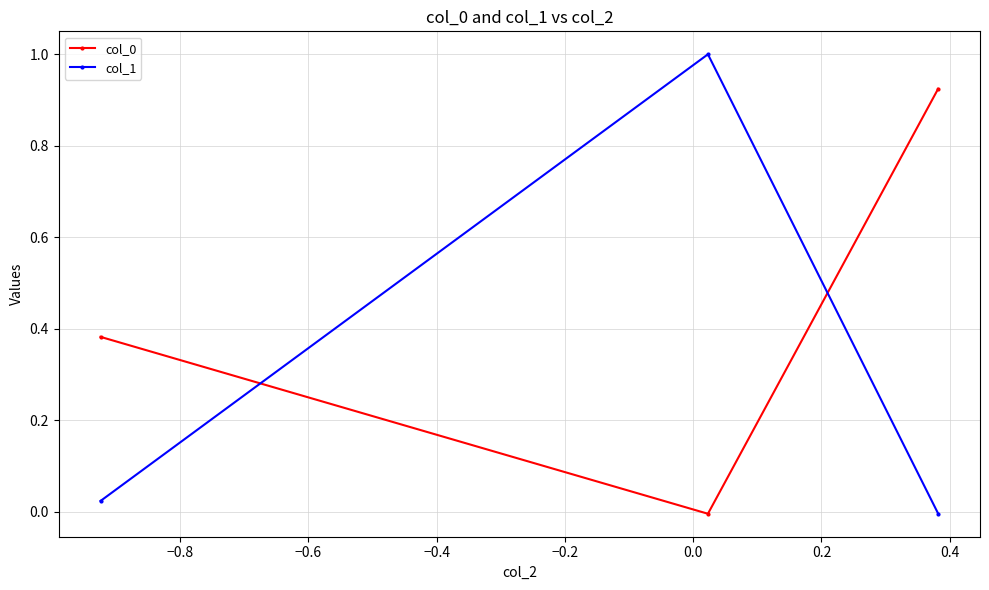

What is the value of the col_1 point at the 2nd from the left?

1.0